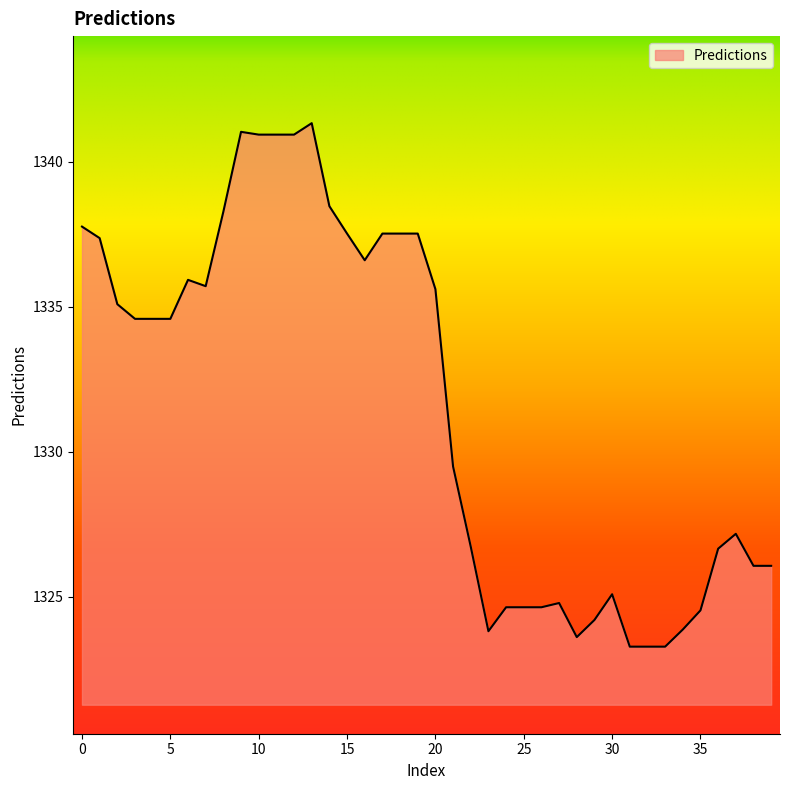

What is the difference between the maximum and minimum values?

18.0